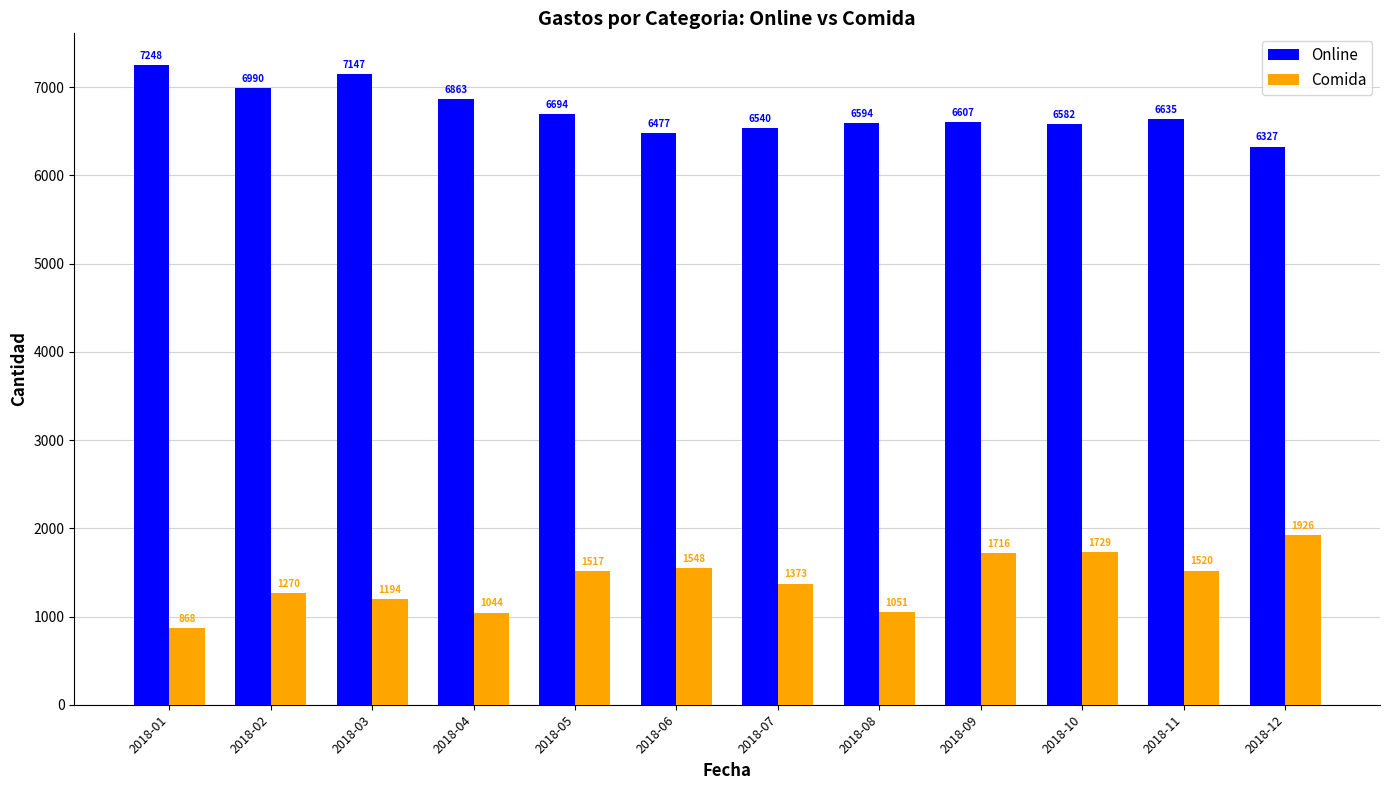

What is the total value across all series at 2018-01?

8116